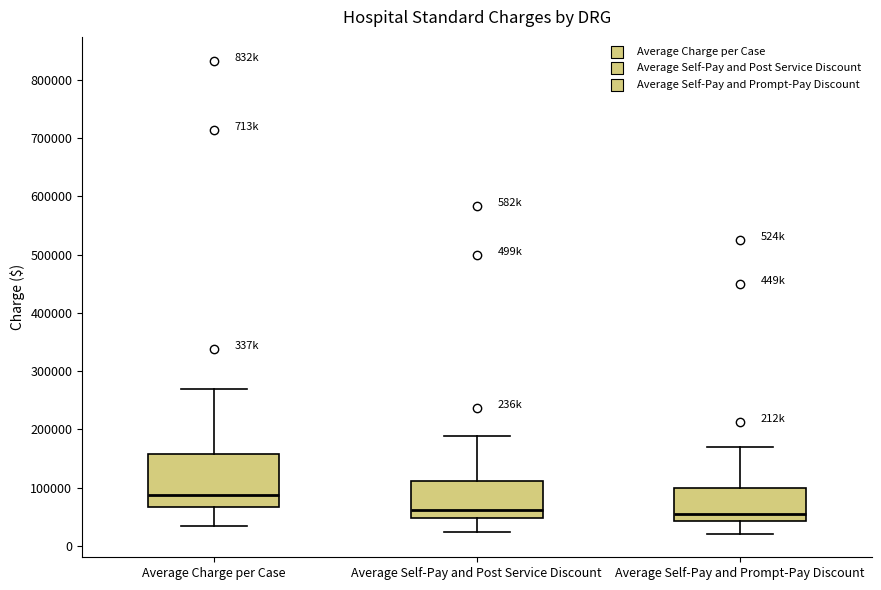

Comparing the boxes themselves (not the whiskers), which one is the tallest?

Average Charge per Case